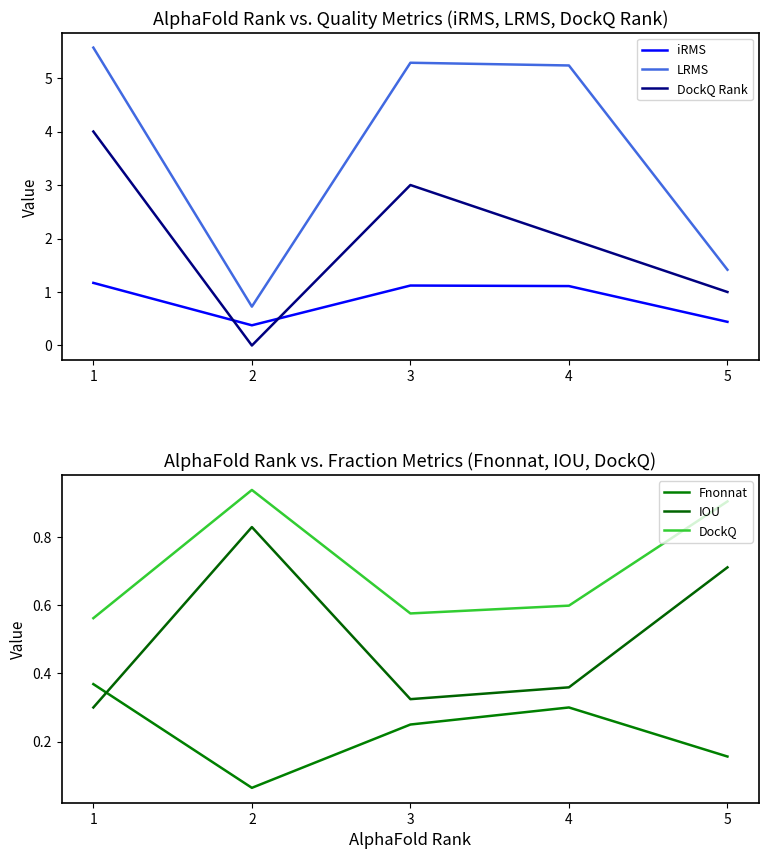

Does the chart display data point markers on the line(s)?

No